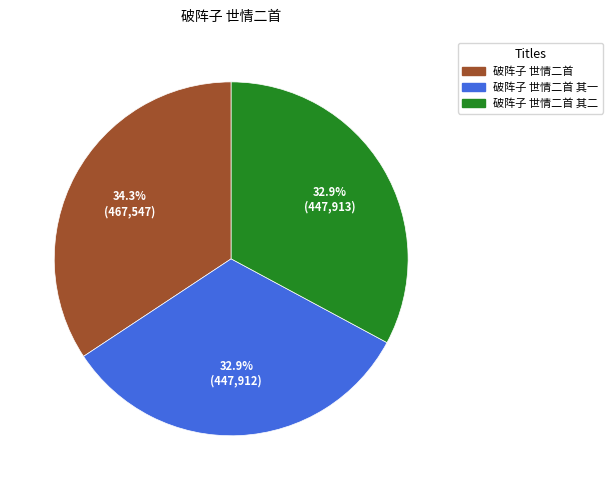

What percentage do 破阵子 世情二首 其一 and 破阵子 世情二首 其二 together represent?

65.7%